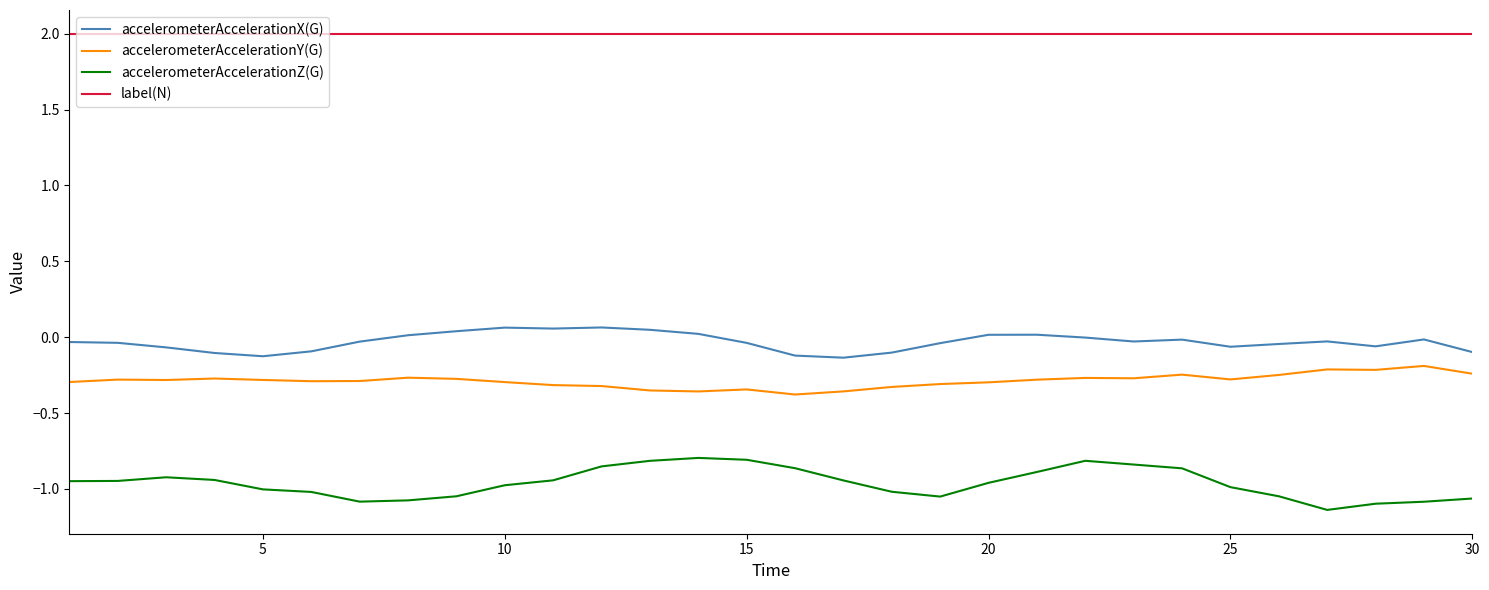

What is the greatest value displayed?

2.0